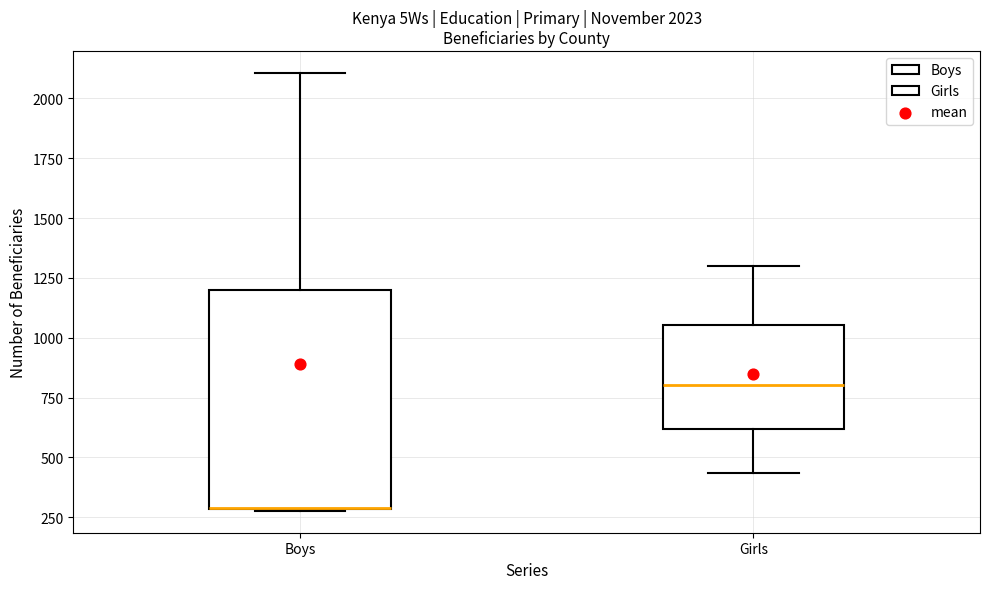

Which box is the tallest, from its lower edge to its upper edge?

Boys